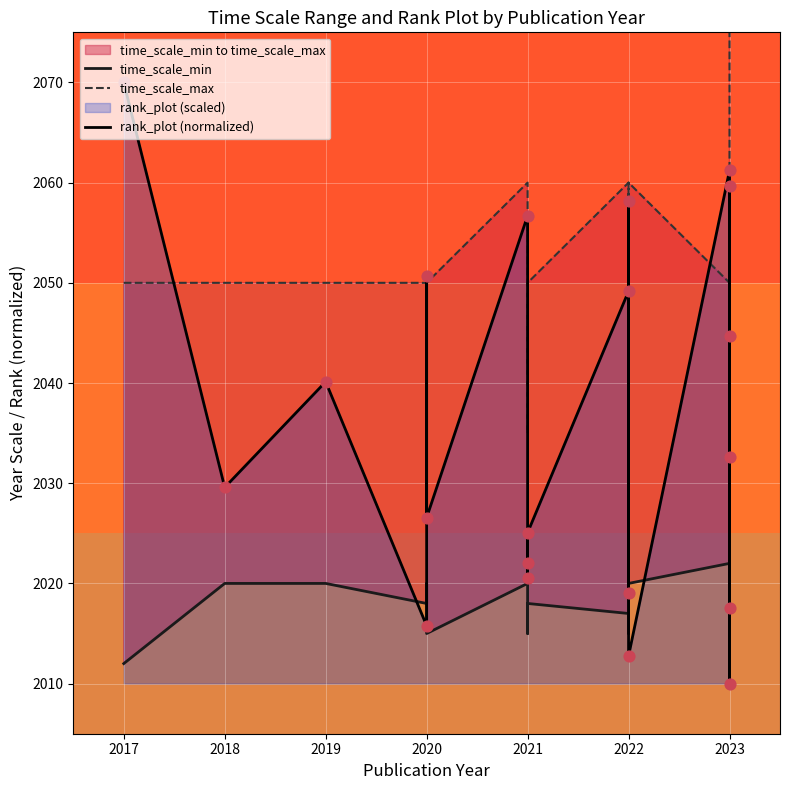

Which series reaches the maximum Y coordinate?

time_scale_max